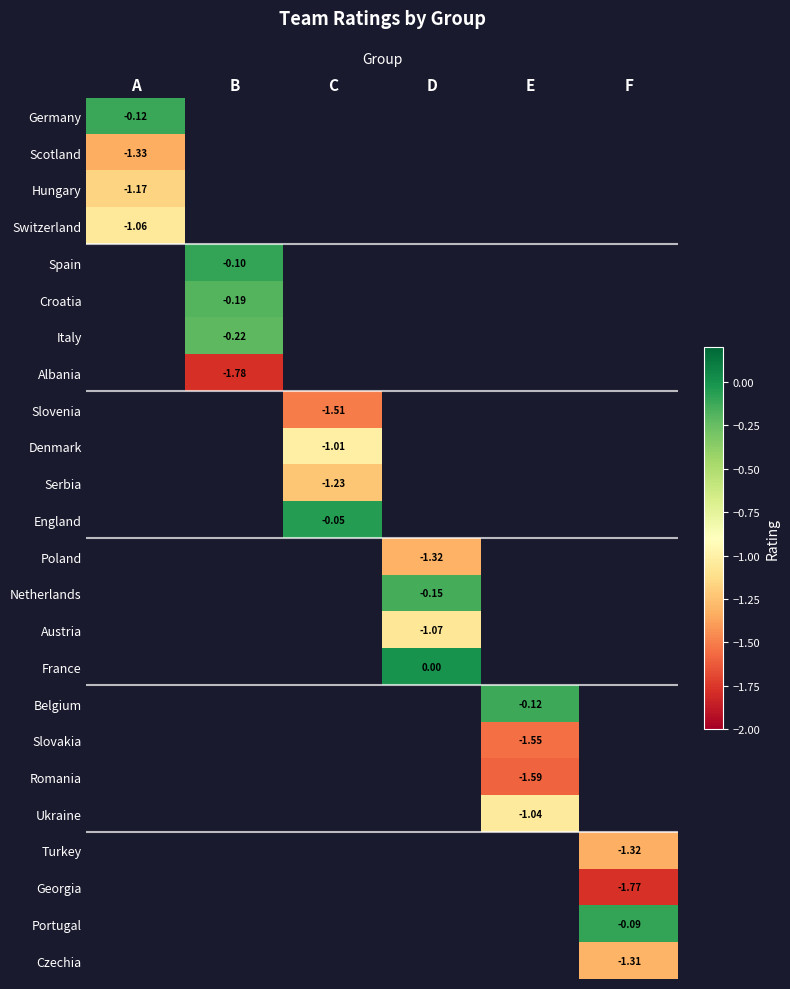

How many data points does each series have?

6